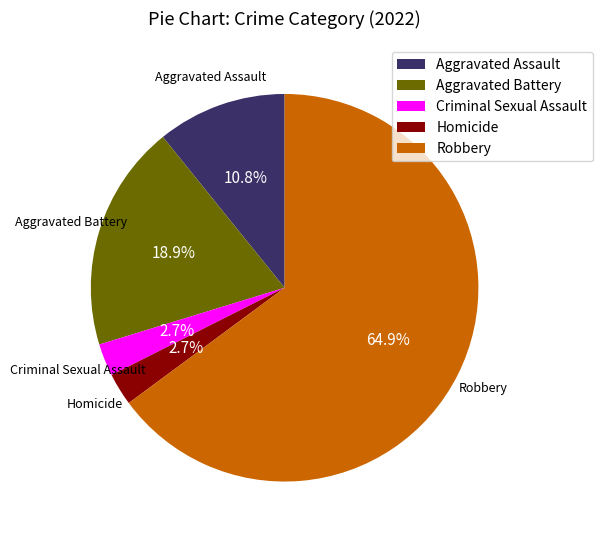

Which category has the biggest portion of the pie?

Robbery